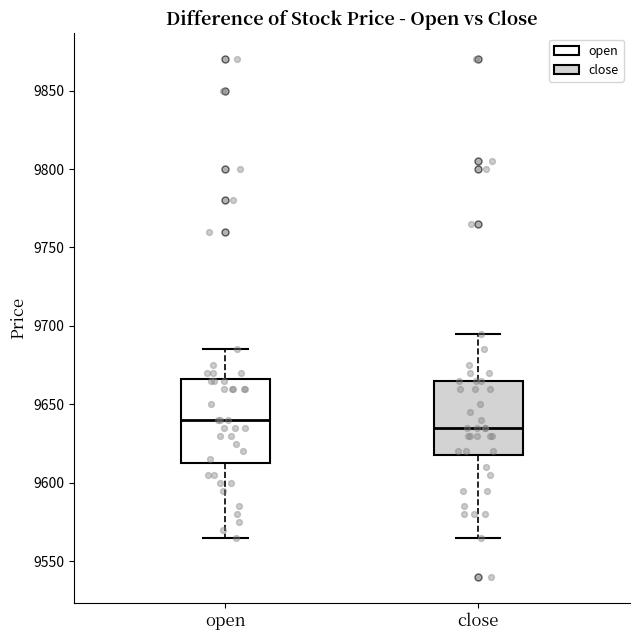

Which box has the highest median line?

open